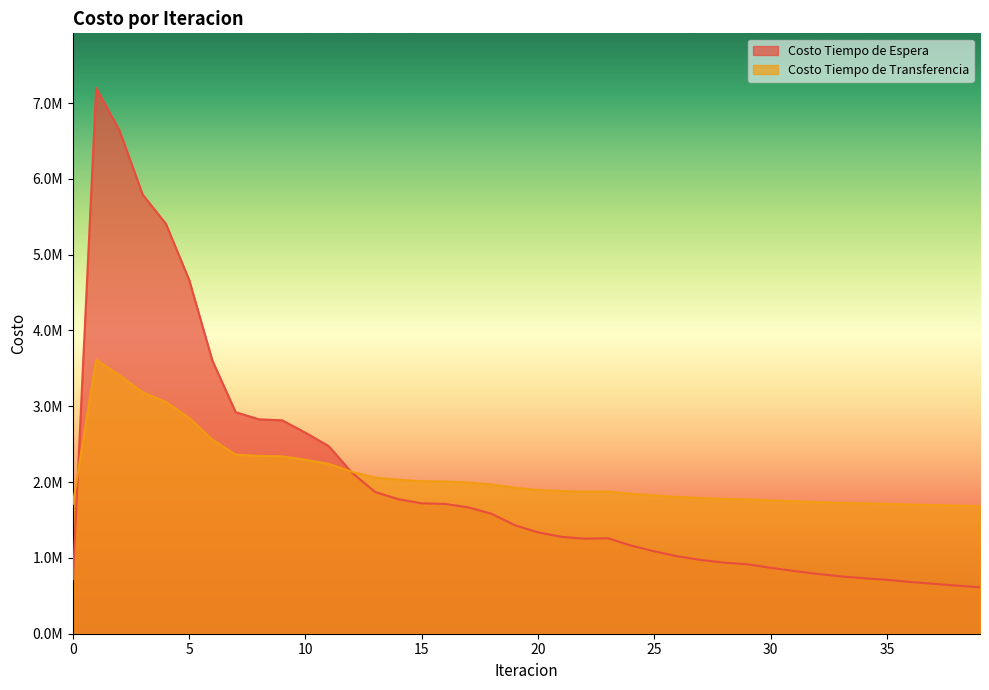

Is the value of Costo Tiempo de Transferencia at 31 greater than the value of Costo Tiempo de Espera at 16?

Yes